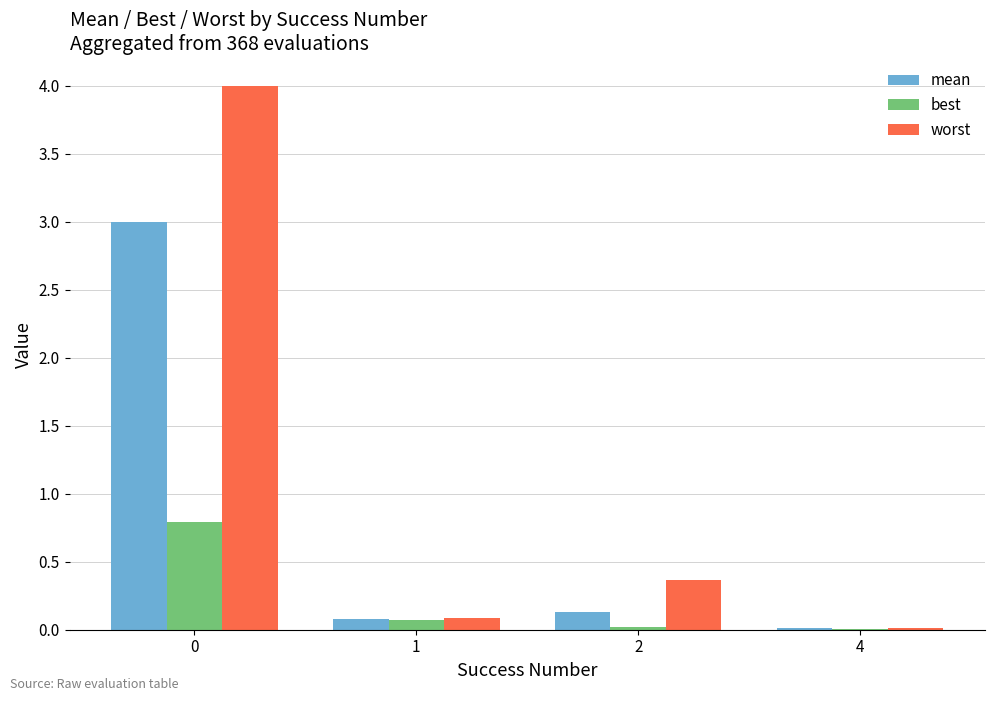

True or false: worst has a value of 0.5 at 2.

False